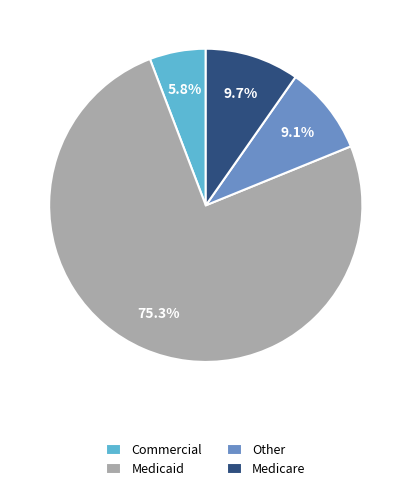

Rank the categories by value from highest to lowest.

Medicaid, Medicare, Other, Commercial